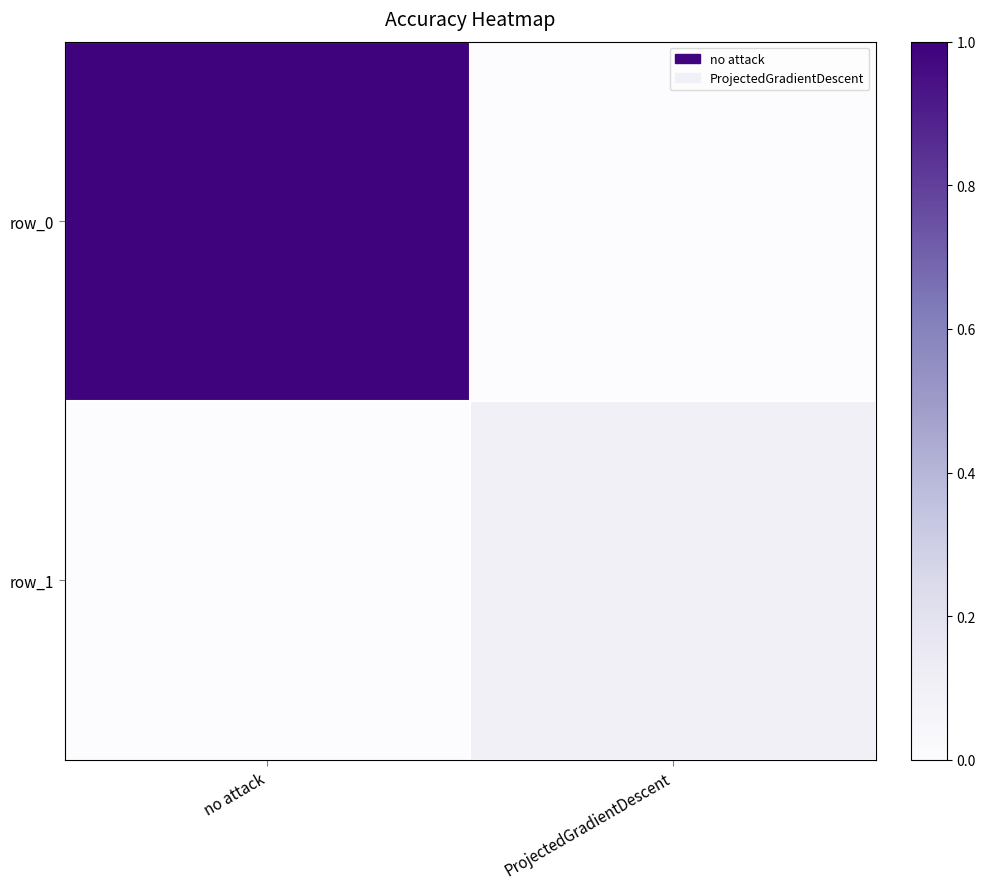

What is the greatest value displayed?

1.0